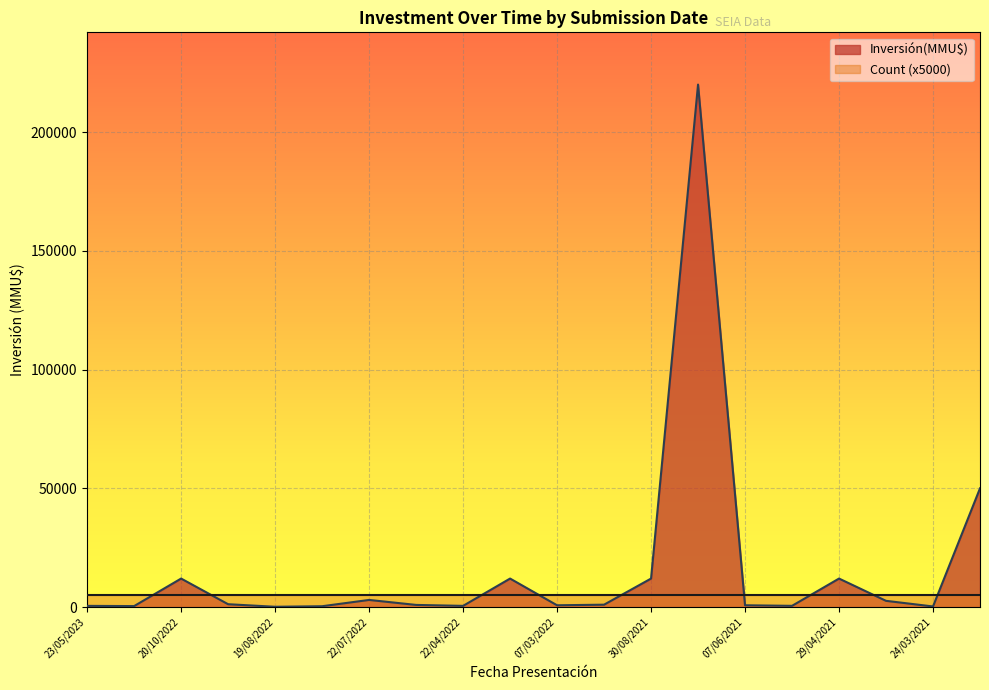

How many values exceed 1000?

9